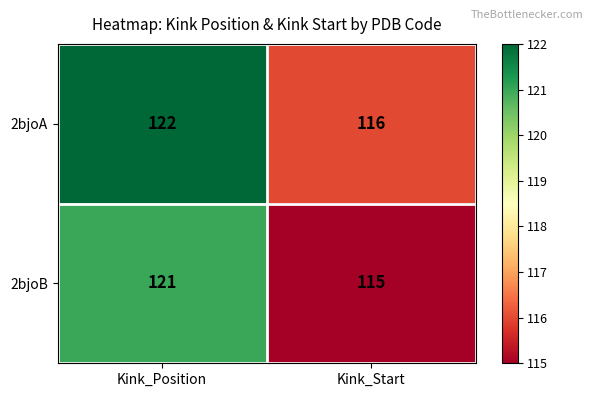

What is the smallest value displayed?

115